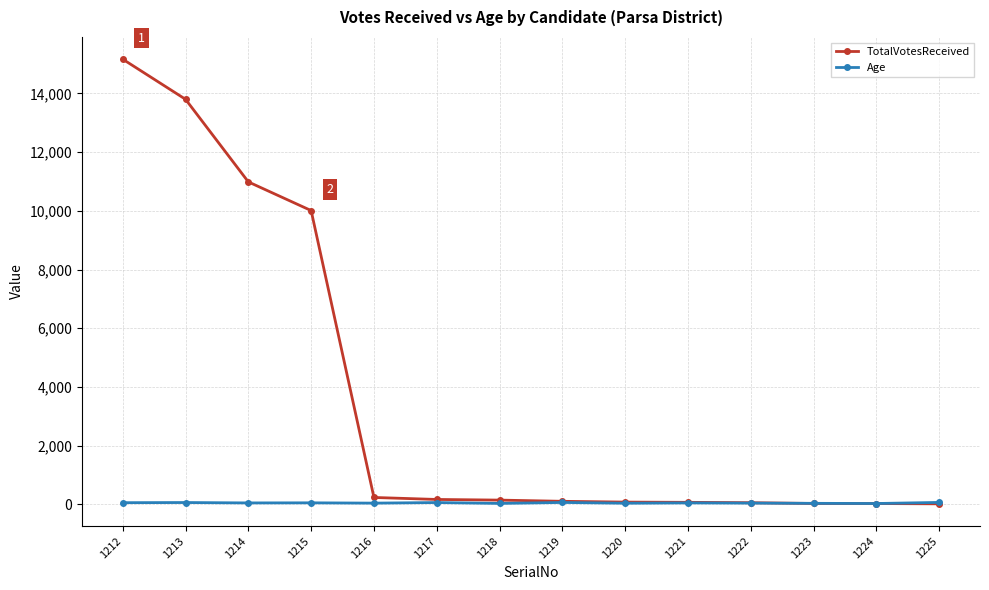

What are all the series names shown in the legend?

TotalVotesReceived, Age